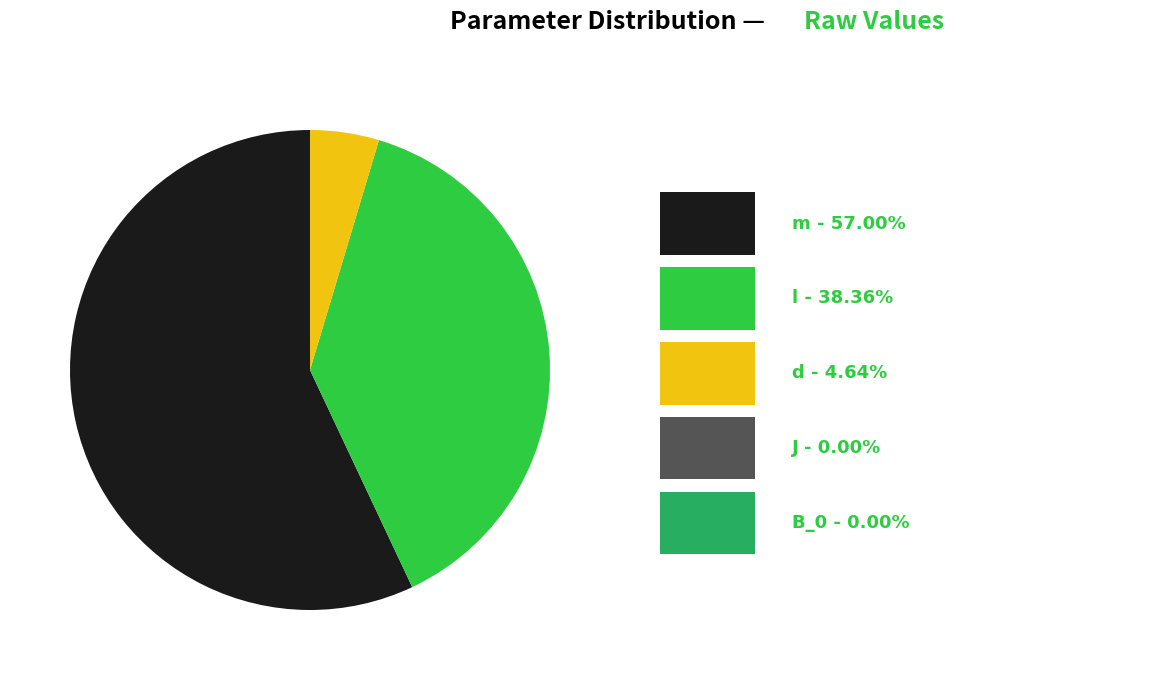

Is there any slice that represents more than half of the pie?

Yes